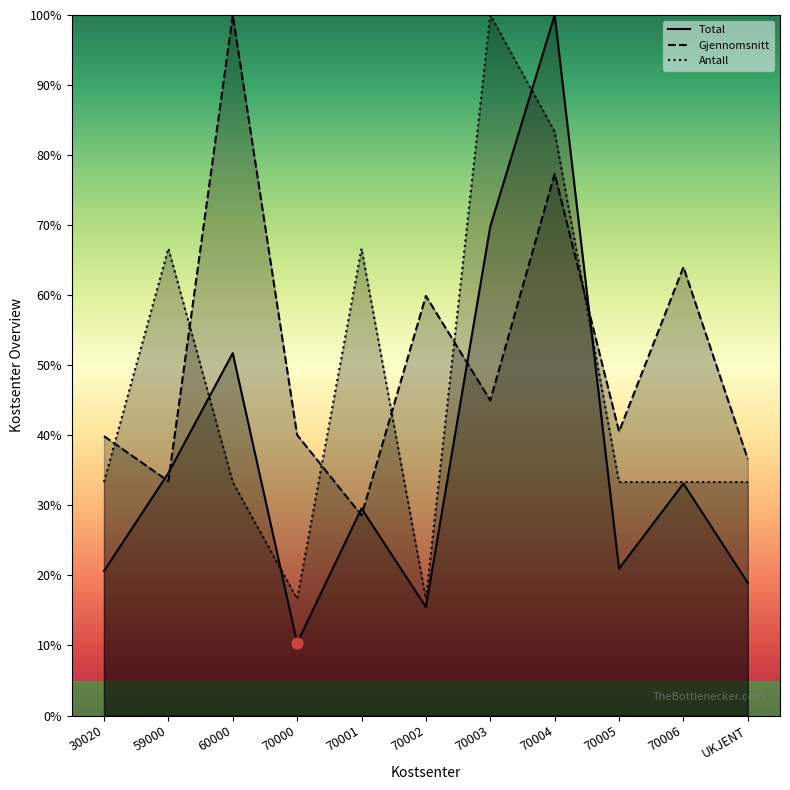

Which series has the largest Y range (max minus min)?

Total